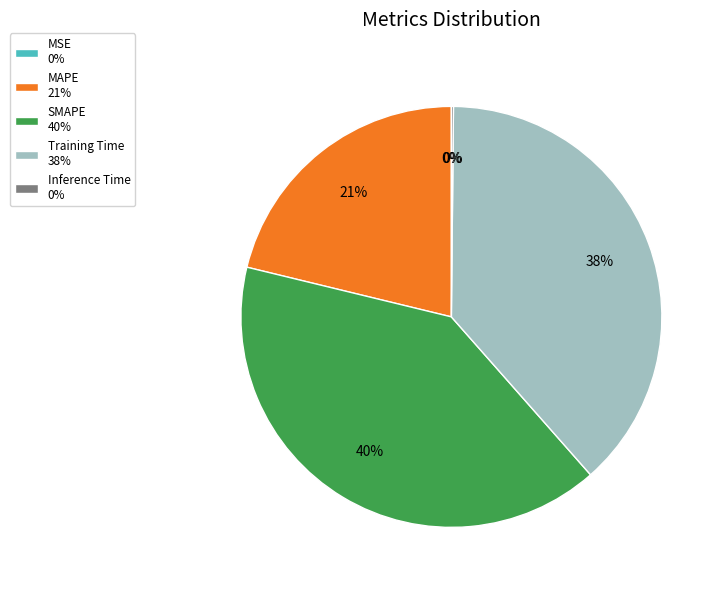

To the nearest percent, what percentage of the pie is SMAPE 40%?

40%